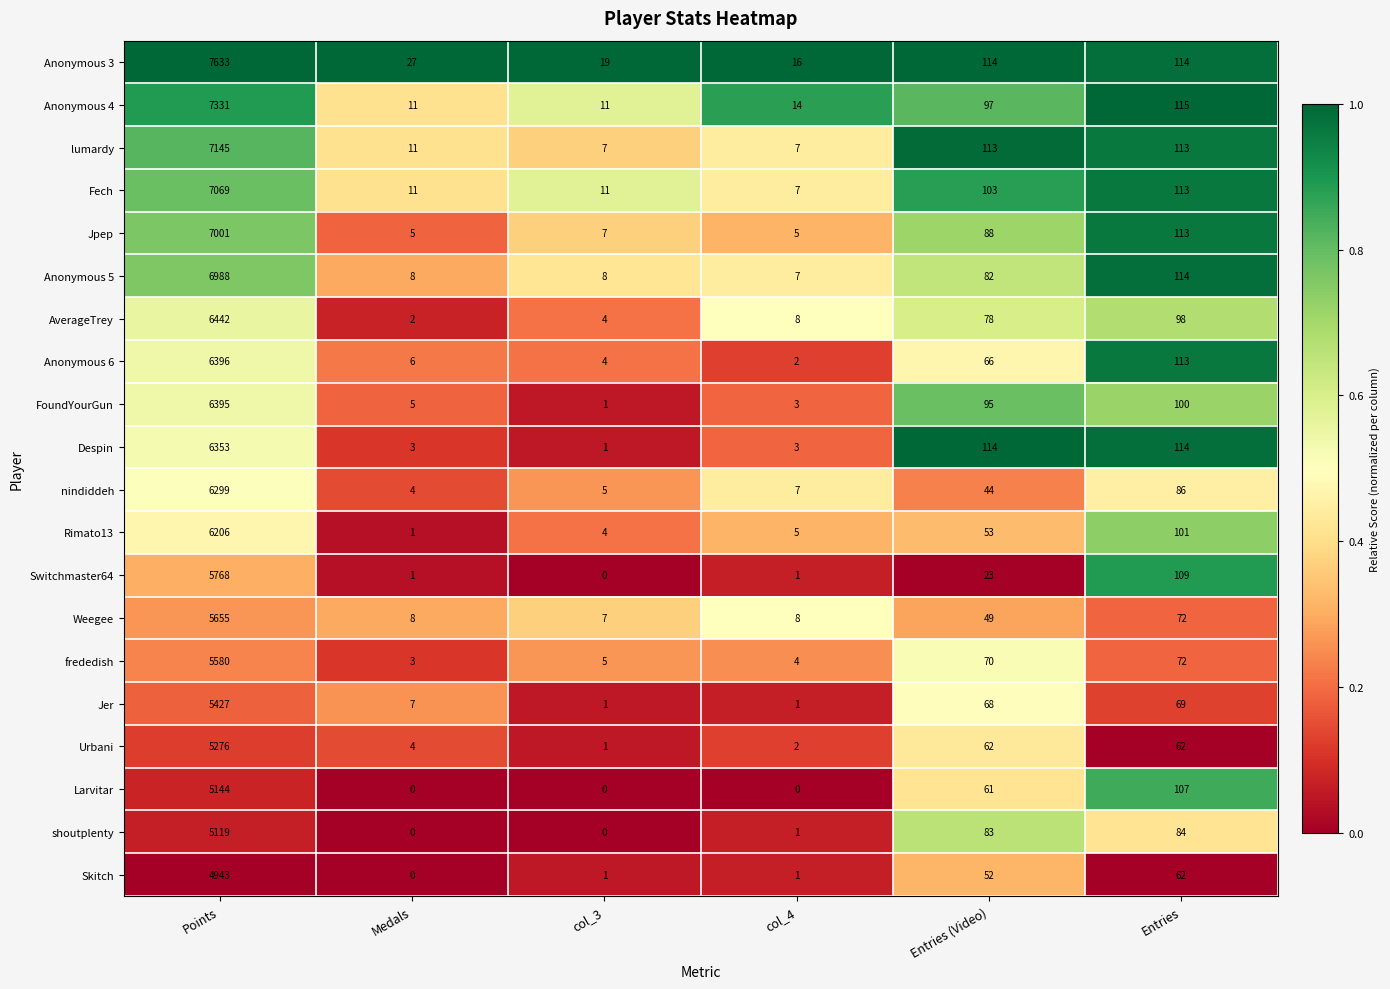

Which series changed the most between Medals and Entries (Video)?

Despin